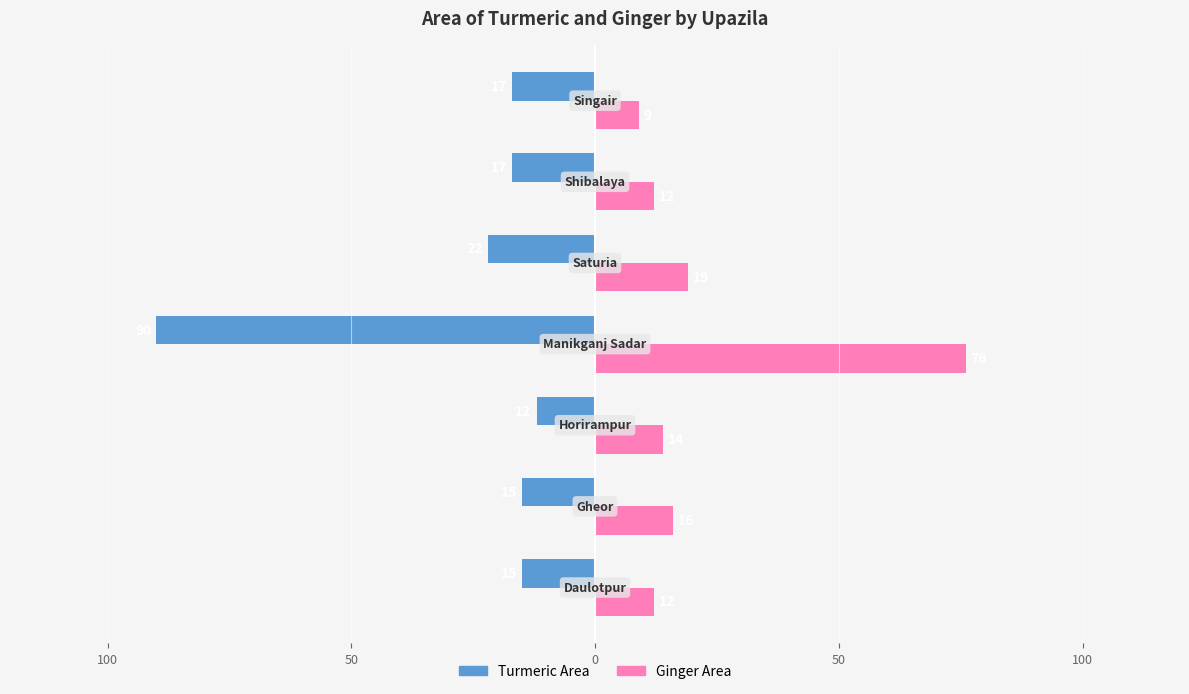

What are all the series names shown in the legend?

Turmeric Area, Ginger Area